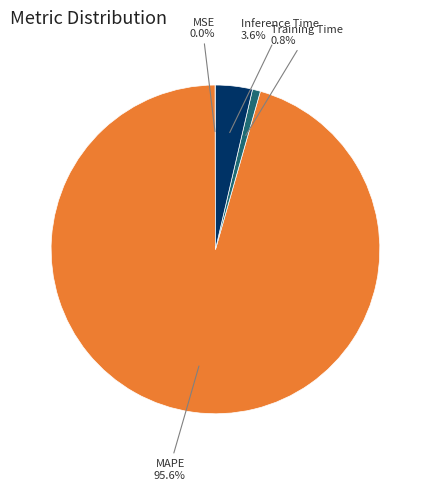

Which slice is the largest?

MAPE